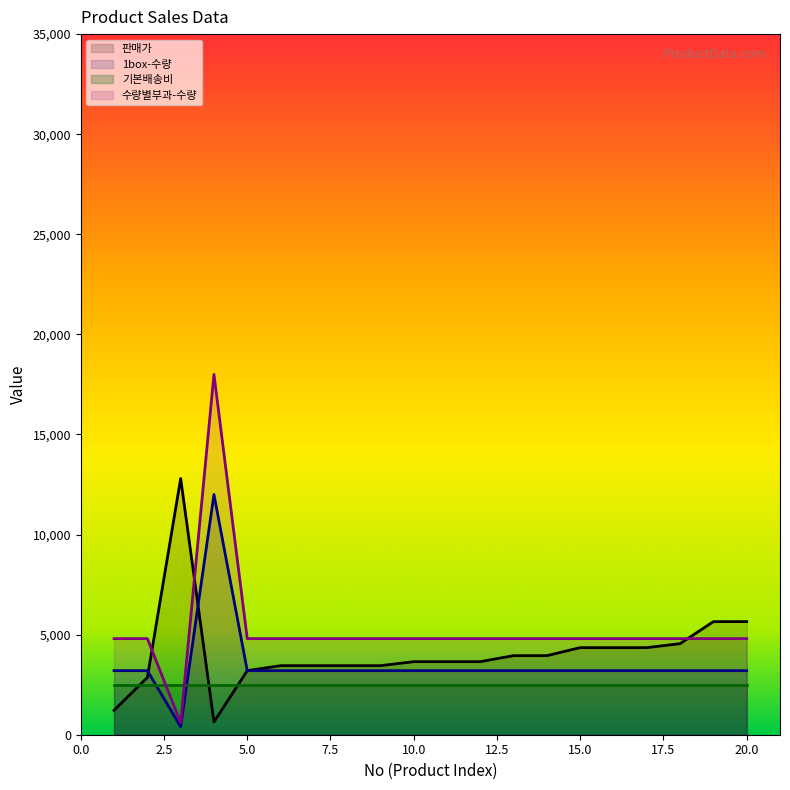

In 판매가, how many points are lower than both neighbors (excluding endpoints)?

1